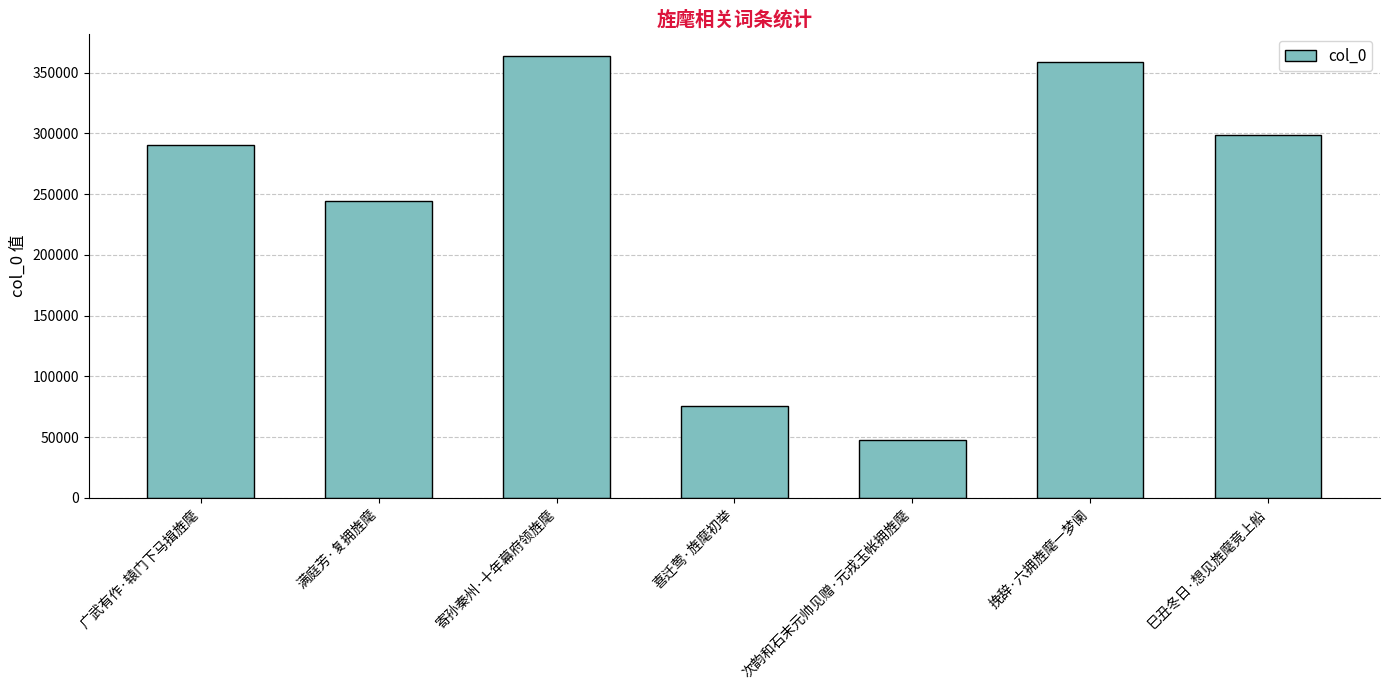

How many bars are there in total?

7